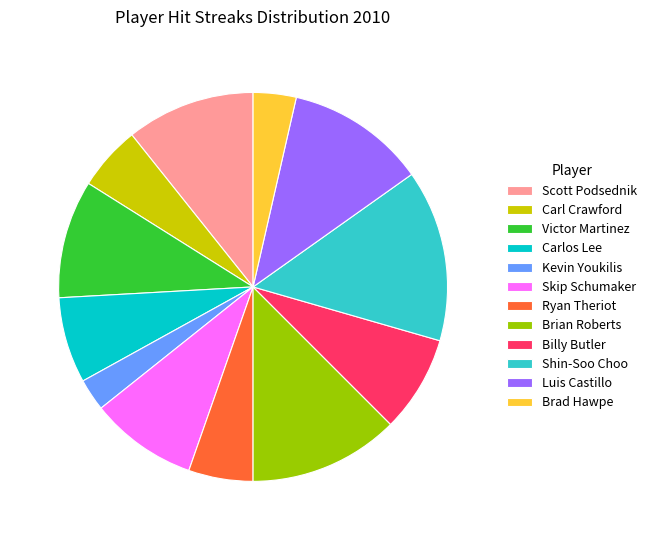

How many segments does this pie chart have?

12